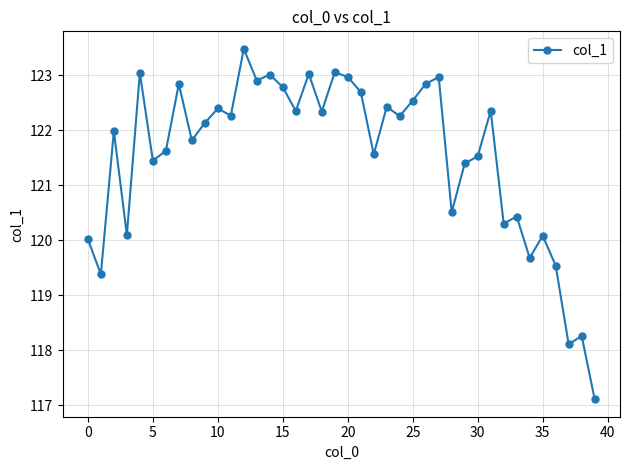

True or false: there are more than 1 points higher than both neighbors.

True